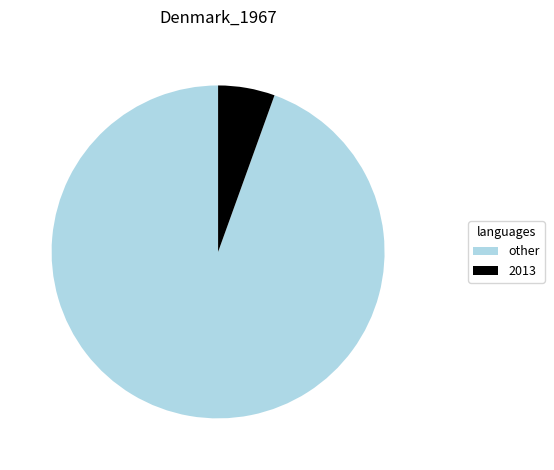

Combined, do 2013 and other account for over 50%?

Yes